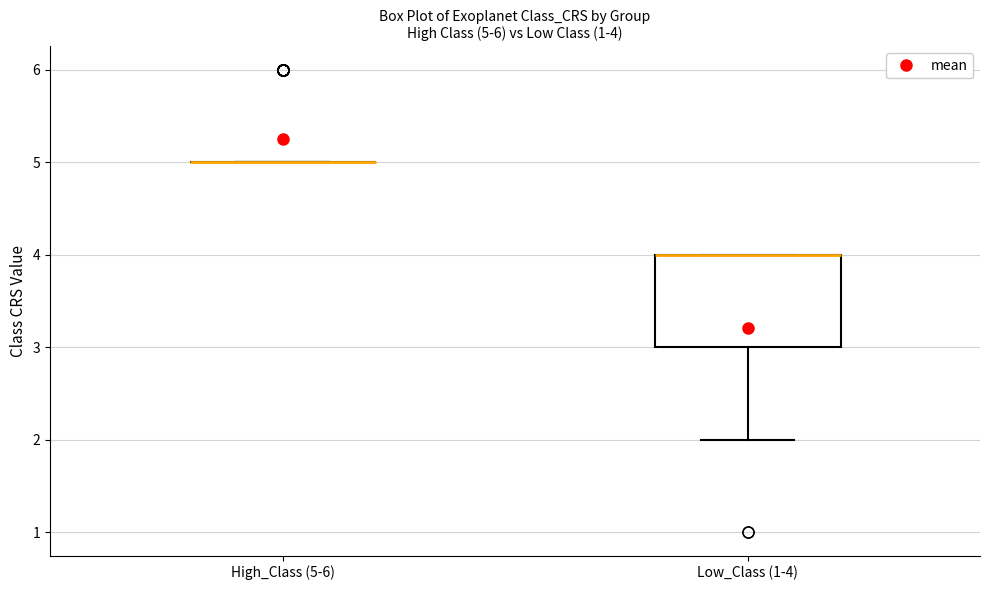

Which box is the tallest, from its lower edge to its upper edge?

Low_Class (1-4)